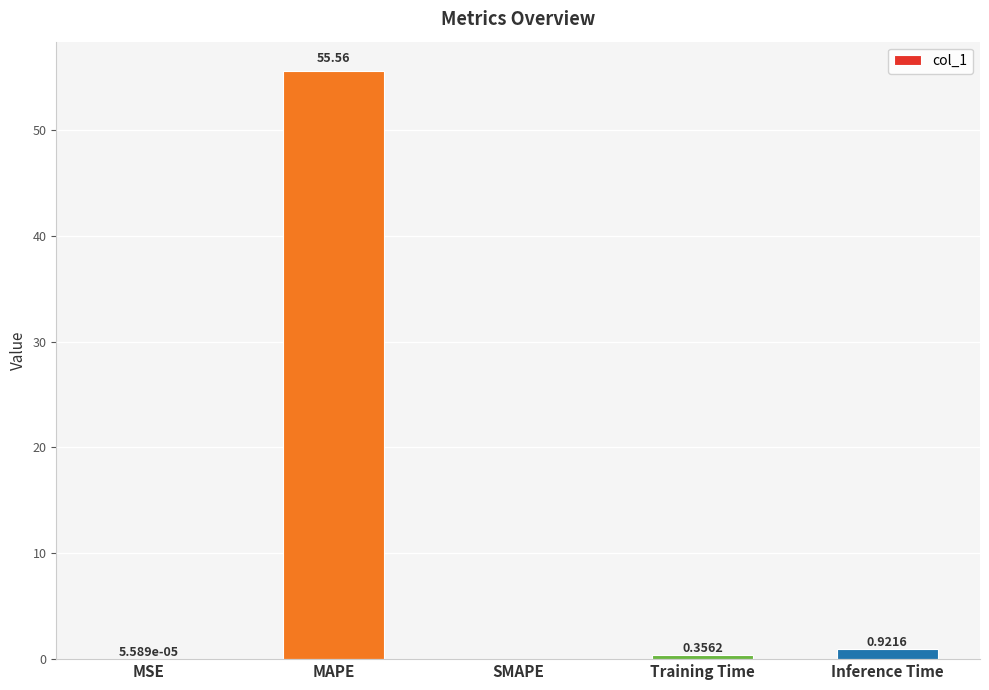

What is the sum of all values?

56.8